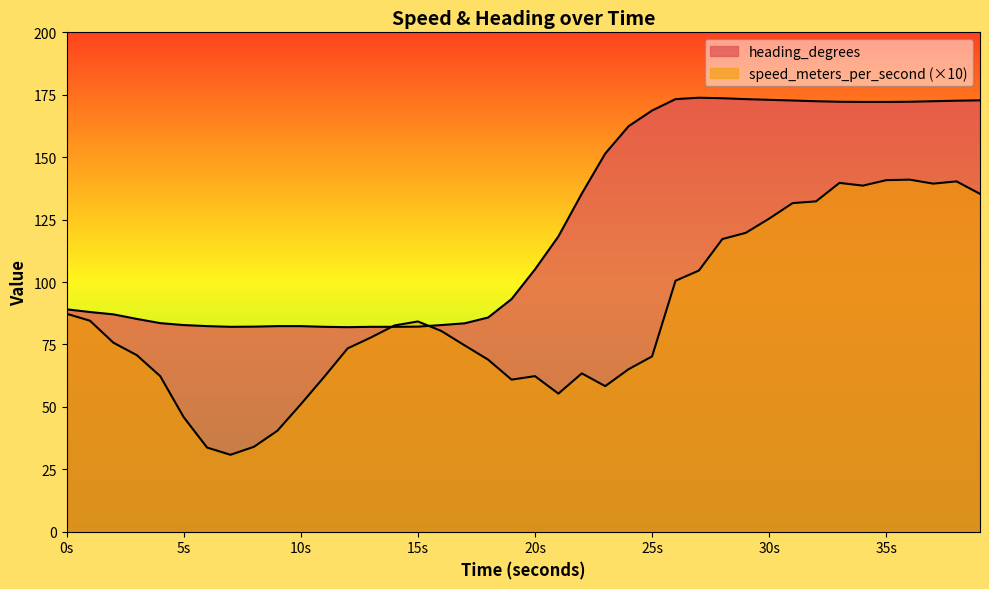

Which series has the largest total across all categories?

heading_degrees